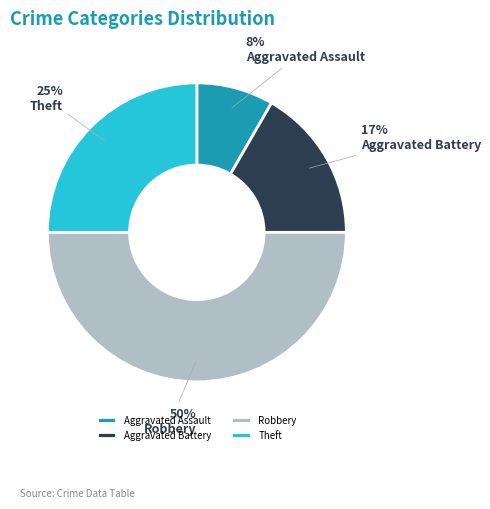

Does Aggravated Assault represent more than half of the total?

No